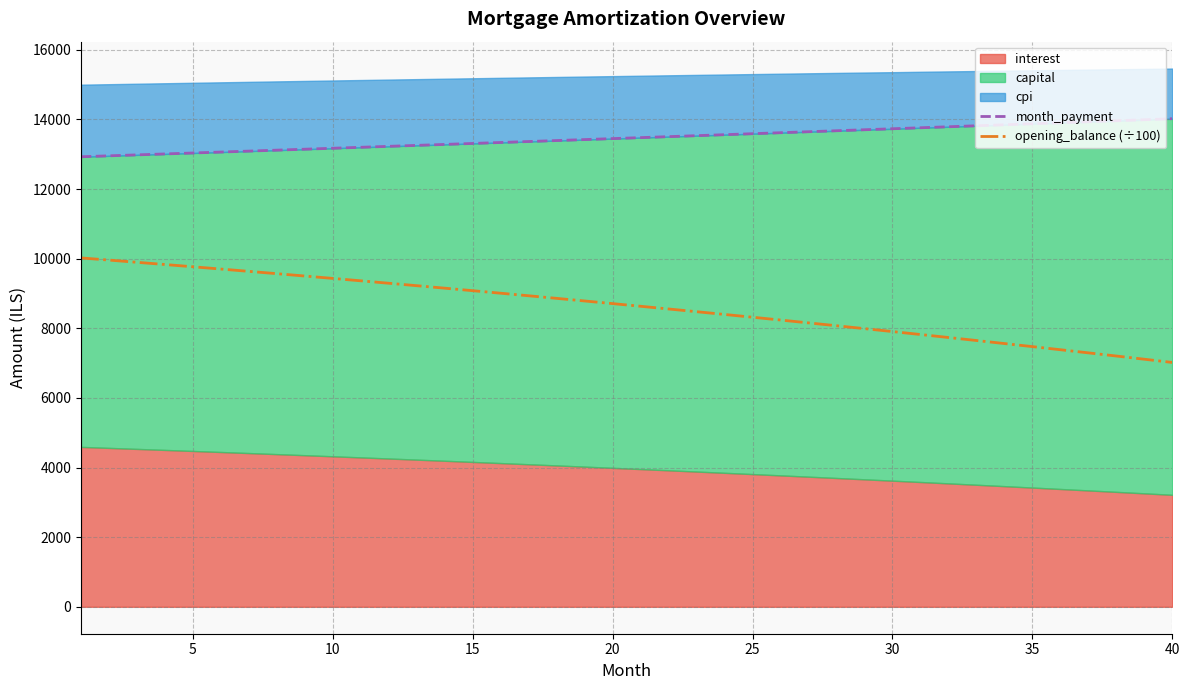

At how many categories does at least one series exceed 12504?

40